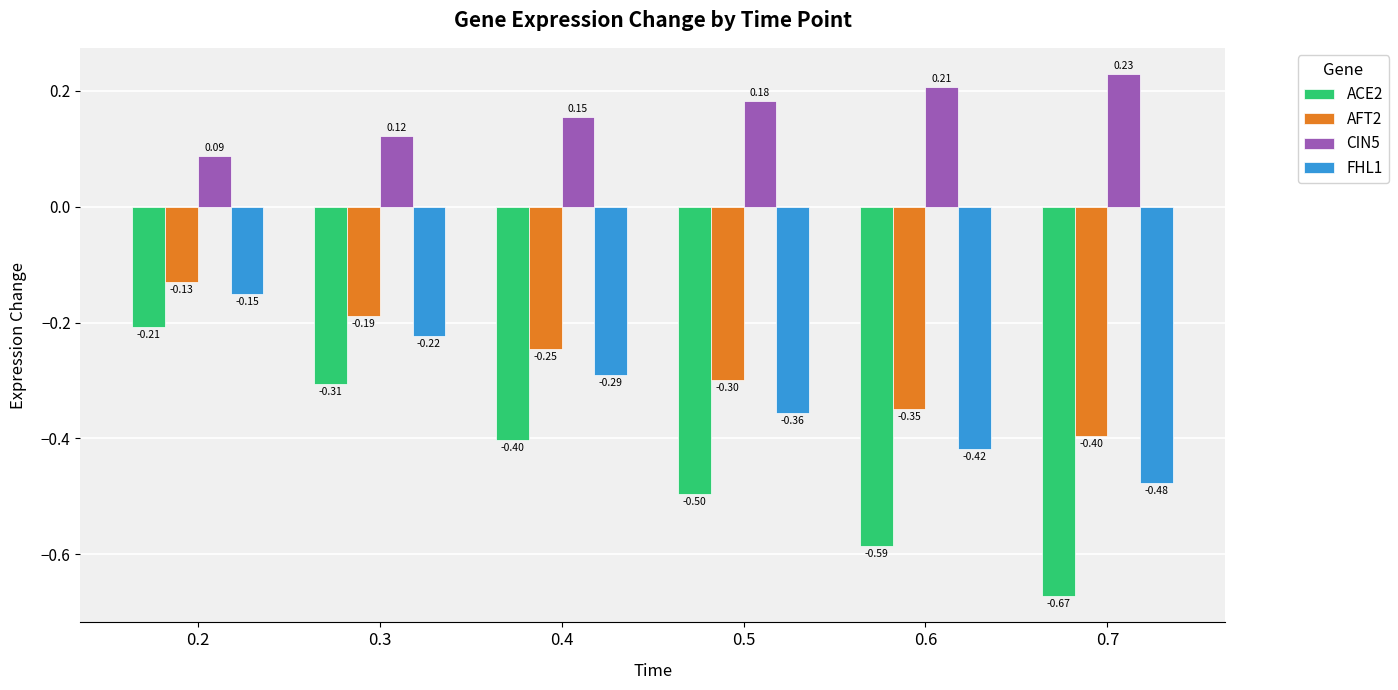

What is the sum of the AFT2 values at 0.5 and 0.2?

-0.4